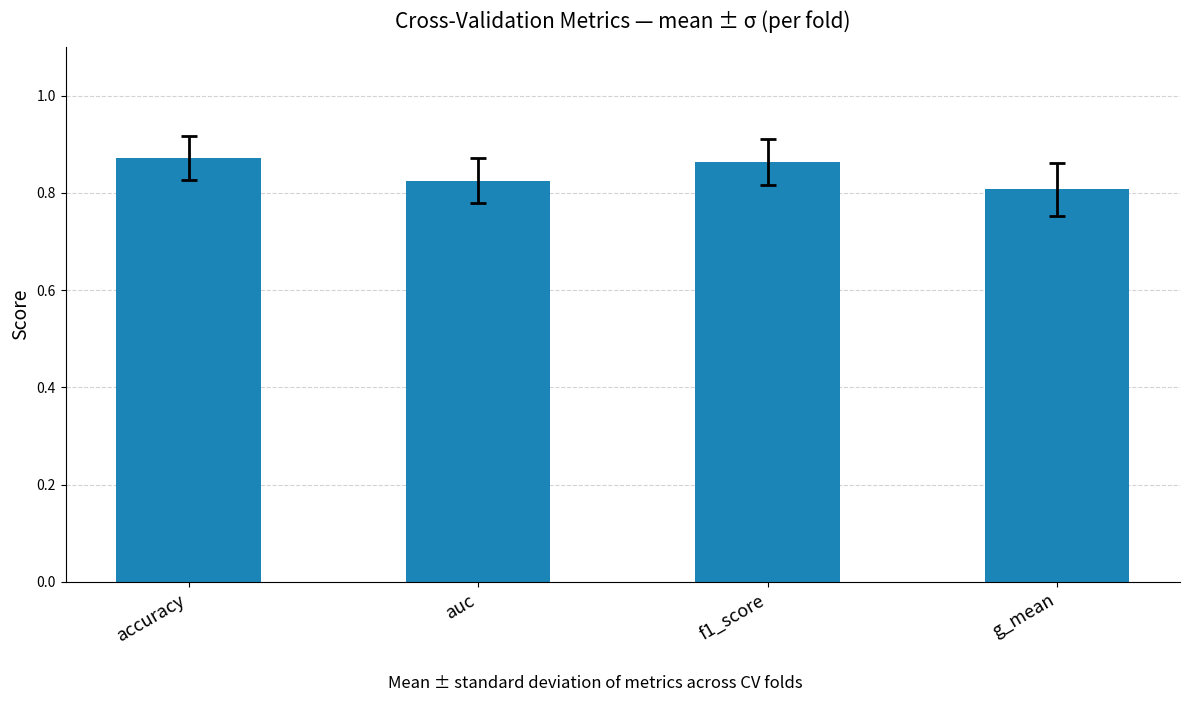

Does the chart contain stacked bars?

No